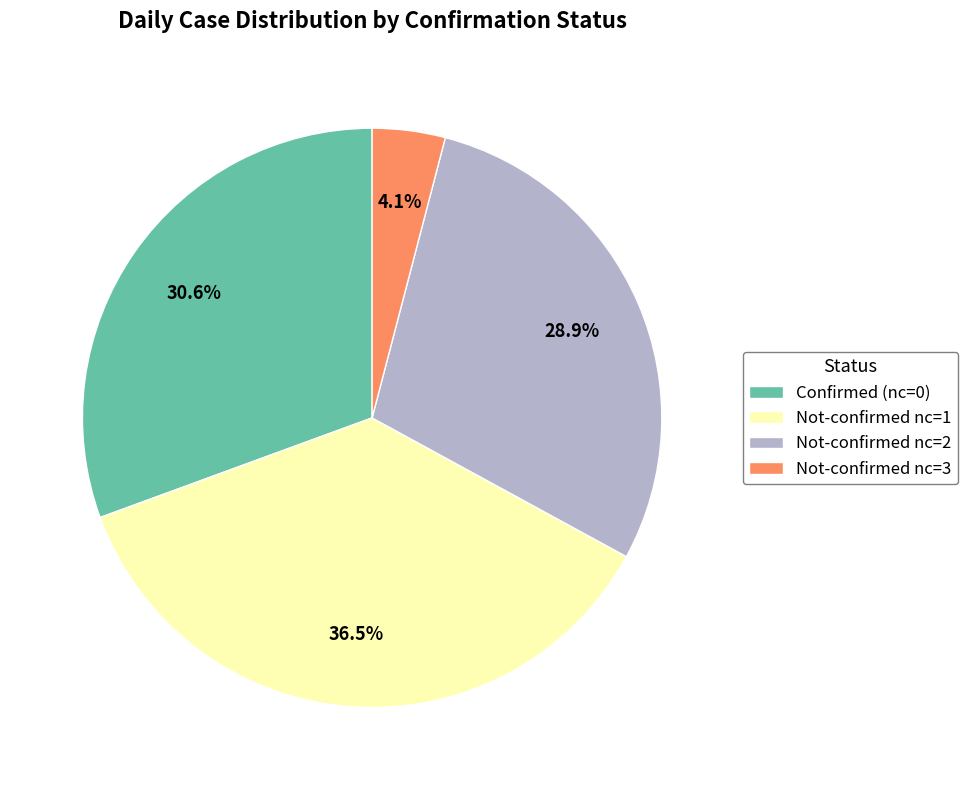

Between Not-confirmed nc=2 and Confirmed (nc=0), which is larger?

Confirmed (nc=0)